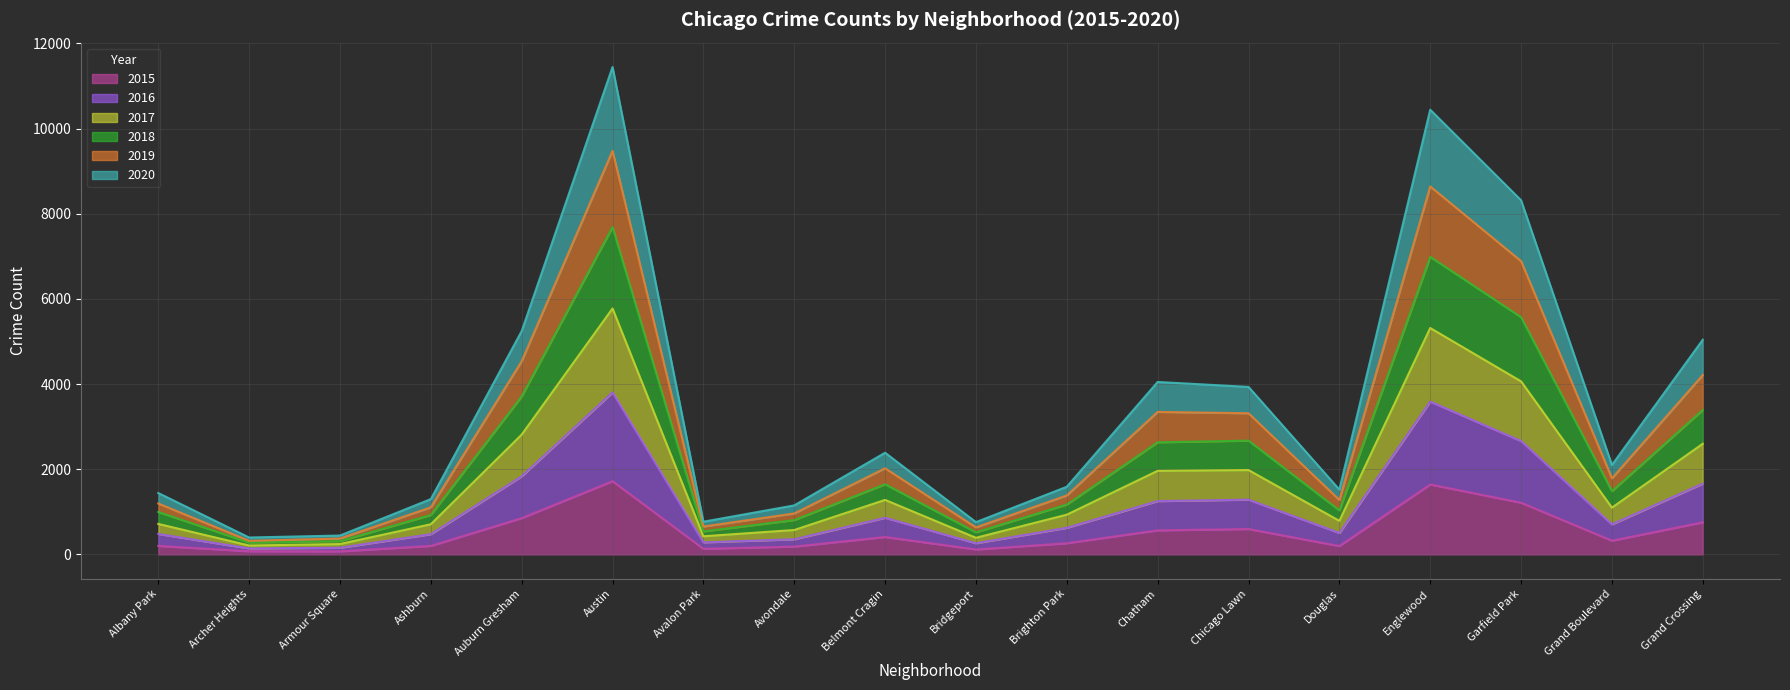

Is it true that 2019 equals 10626 at Englewood?

False